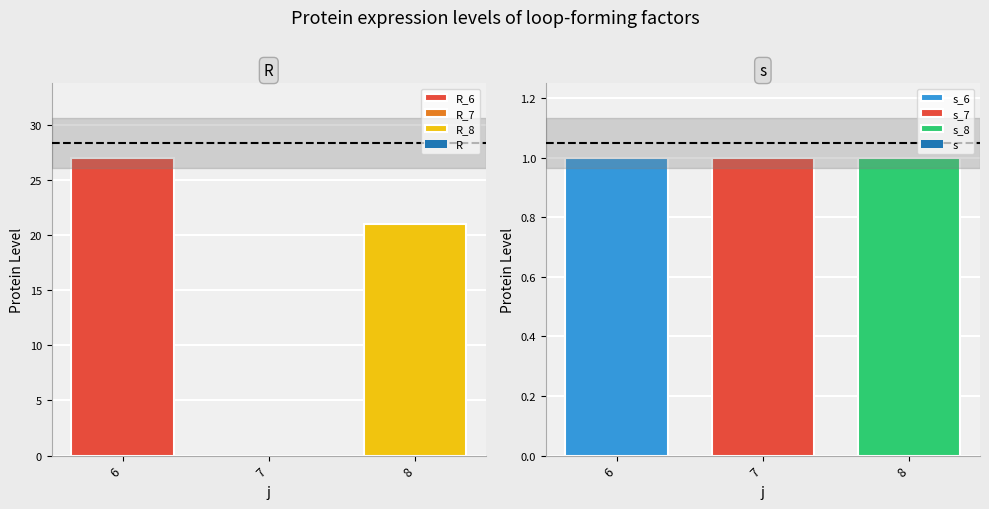

Reading left to right, what are all the values shown in this chart?

R: 27	0	21
s: 1	1	1